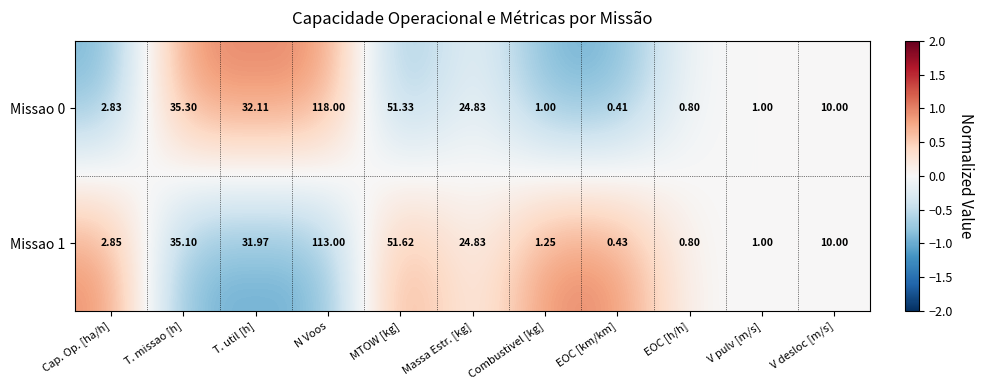

Is the value of Missao 0 at Combustivel [kg] greater than the value of Missao 1 at T. missao [h]?

No